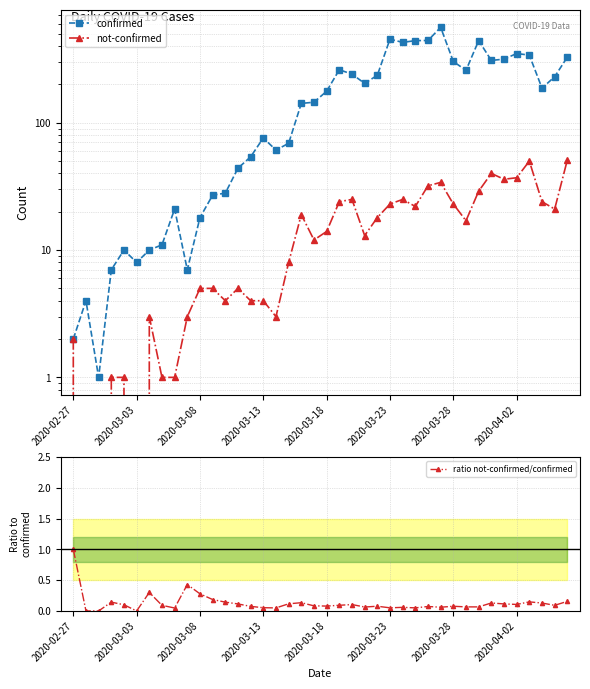

True or false: not-confirmed and confirmed cross at least once.

False